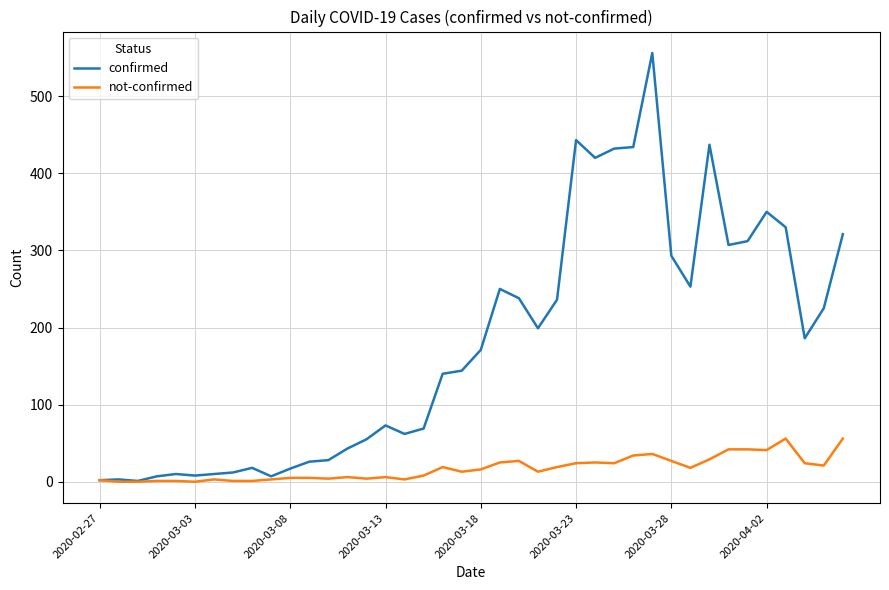

List the series in order of their overall mean, highest first.

confirmed, not-confirmed